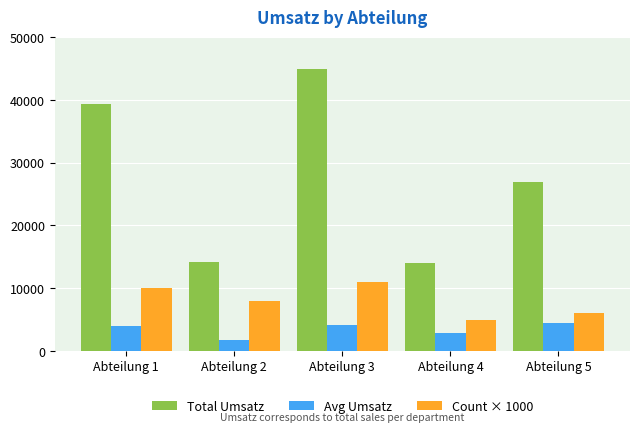

The value of Total Umsatz at Abteilung 4 is 19315. True or false?

False